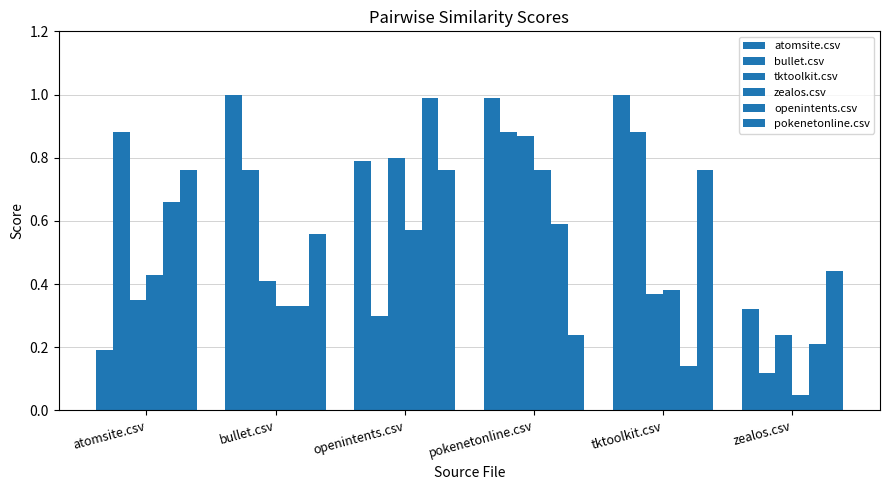

Reading left to right, transcribe all the data shown in this chart.

atomsite.csv: atomsite.csv=0.2	bullet.csv=1.0	openintents.csv=0.8	pokenetonline.csv=1.0	tktoolkit.csv=1.0	zealos.csv=0.3
bullet.csv: atomsite.csv=0.9	bullet.csv=0.8	openintents.csv=0.3	pokenetonline.csv=0.9	tktoolkit.csv=0.9	zealos.csv=0.1
tktoolkit.csv: atomsite.csv=0.3	bullet.csv=0.4	openintents.csv=0.8	pokenetonline.csv=0.9	tktoolkit.csv=0.4	zealos.csv=0.2
zealos.csv: atomsite.csv=0.4	bullet.csv=0.3	openintents.csv=0.6	pokenetonline.csv=0.8	tktoolkit.csv=0.4	zealos.csv=0.1
openintents.csv: atomsite.csv=0.7	bullet.csv=0.3	openintents.csv=1.0	pokenetonline.csv=0.6	tktoolkit.csv=0.1	zealos.csv=0.2
pokenetonline.csv: atomsite.csv=0.8	bullet.csv=0.6	openintents.csv=0.8	pokenetonline.csv=0.2	tktoolkit.csv=0.8	zealos.csv=0.4